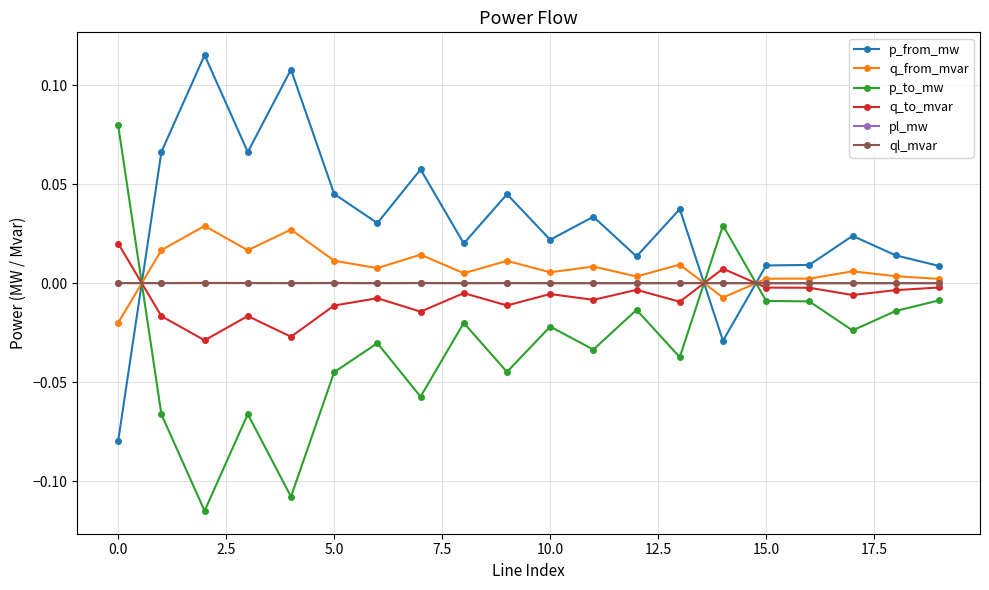

True or false: p_to_mw has more than 2 points higher than both neighbors.

True